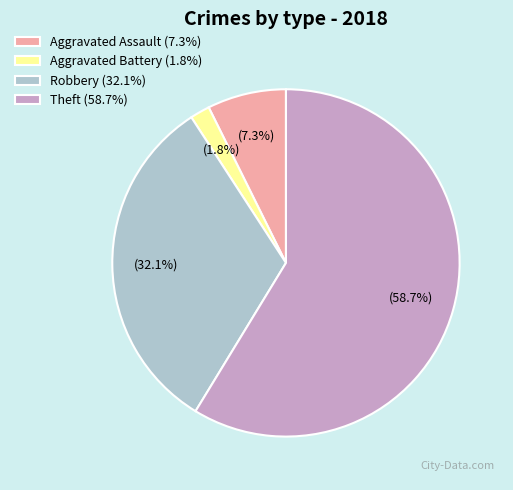

To the nearest percent, what portion does Robbery represent?

32%